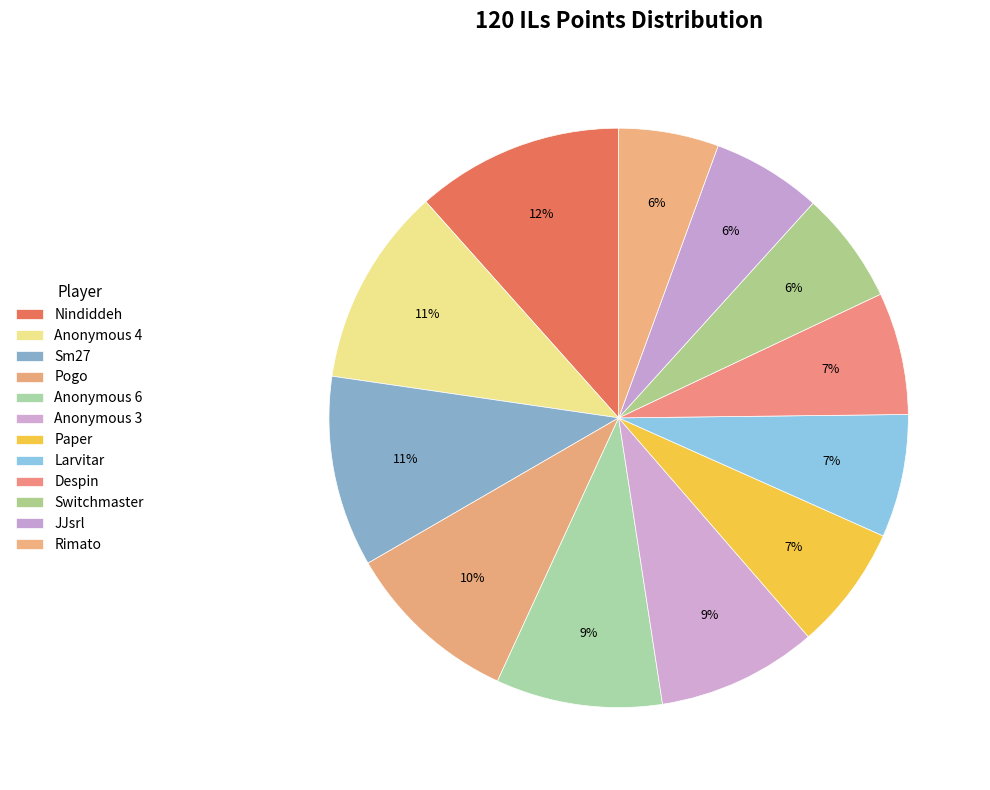

To the nearest percent, what portion does Sm27 represent?

11%